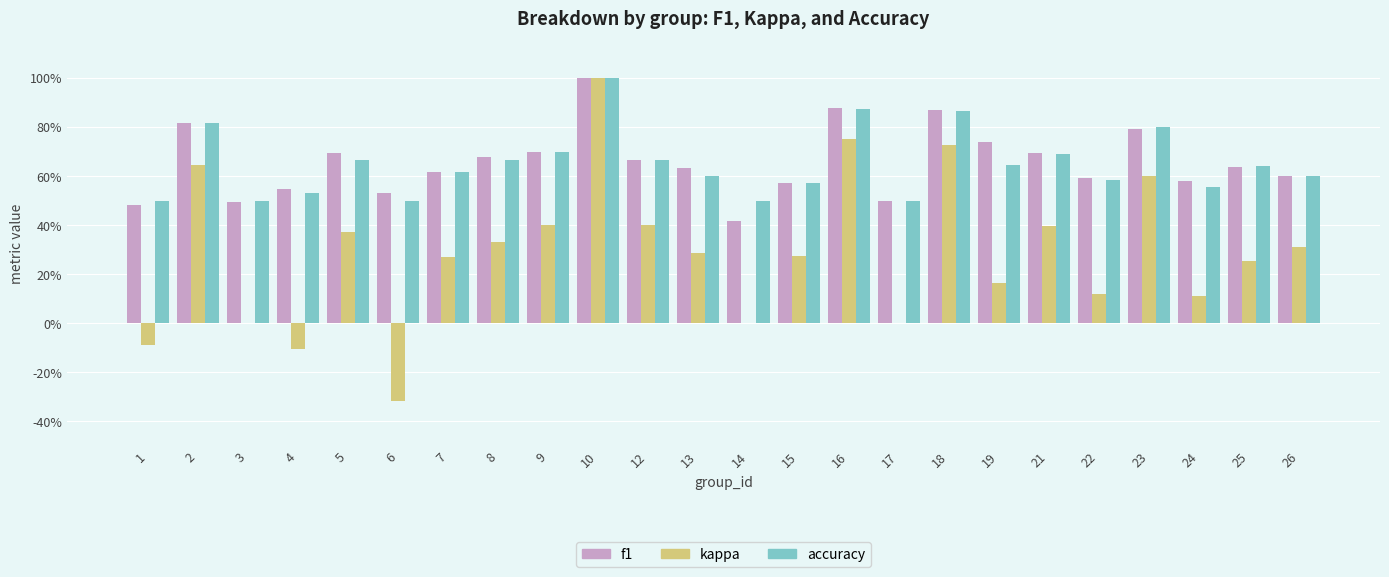

List the series in order of their peak value, lowest first.

f1, kappa, accuracy